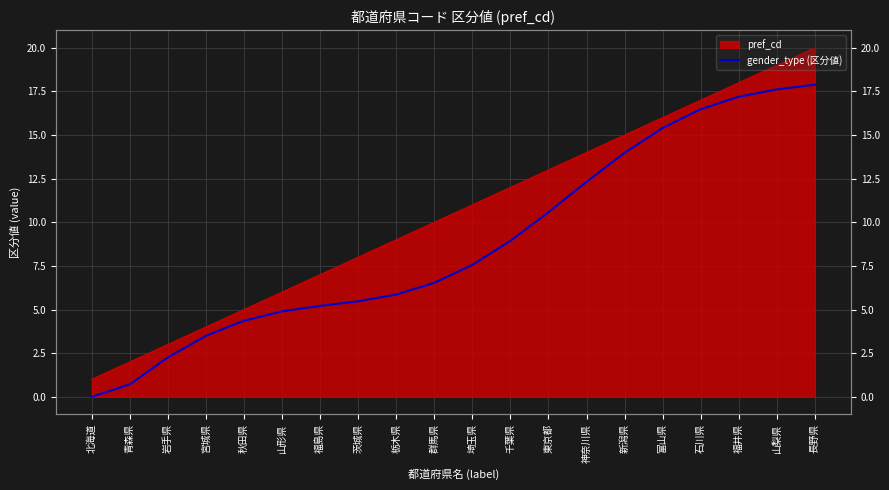

Rank the categories by value from highest to lowest.

長野県, 山梨県, 福井県, 石川県, 富山県, 新潟県, 神奈川県, 東京都, 千葉県, 埼玉県, 群馬県, 栃木県, 茨城県, 福島県, 山形県, 秋田県, 宮城県, 岩手県, 青森県, 北海道